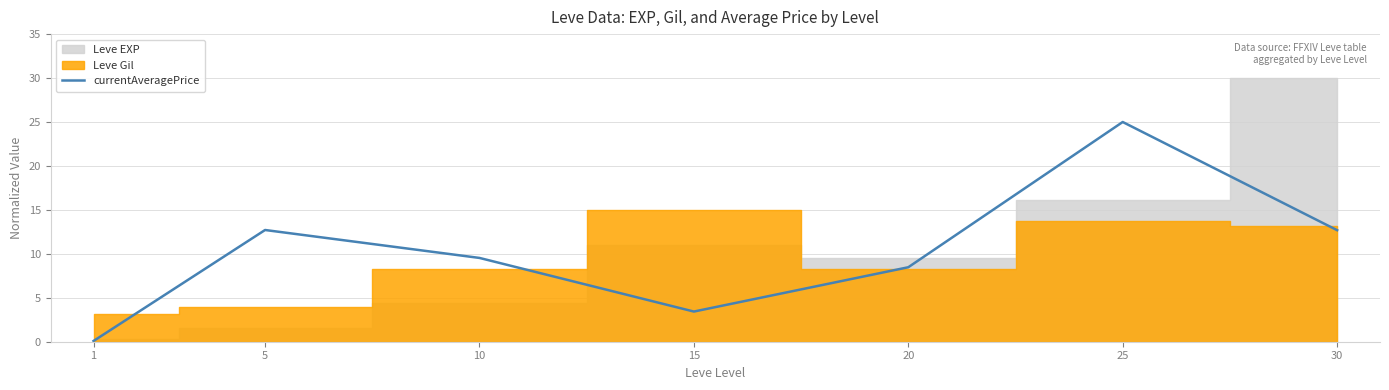

What is the highest value of the currentAveragePrice series?

25.0